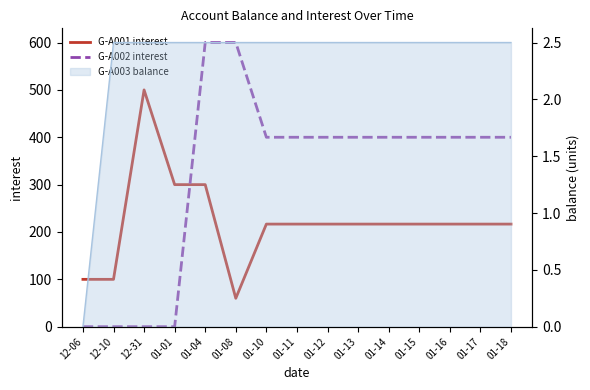

Is the value of G-A002 interest at 01-01 greater than the value of G-A001 interest at 01-18?

No